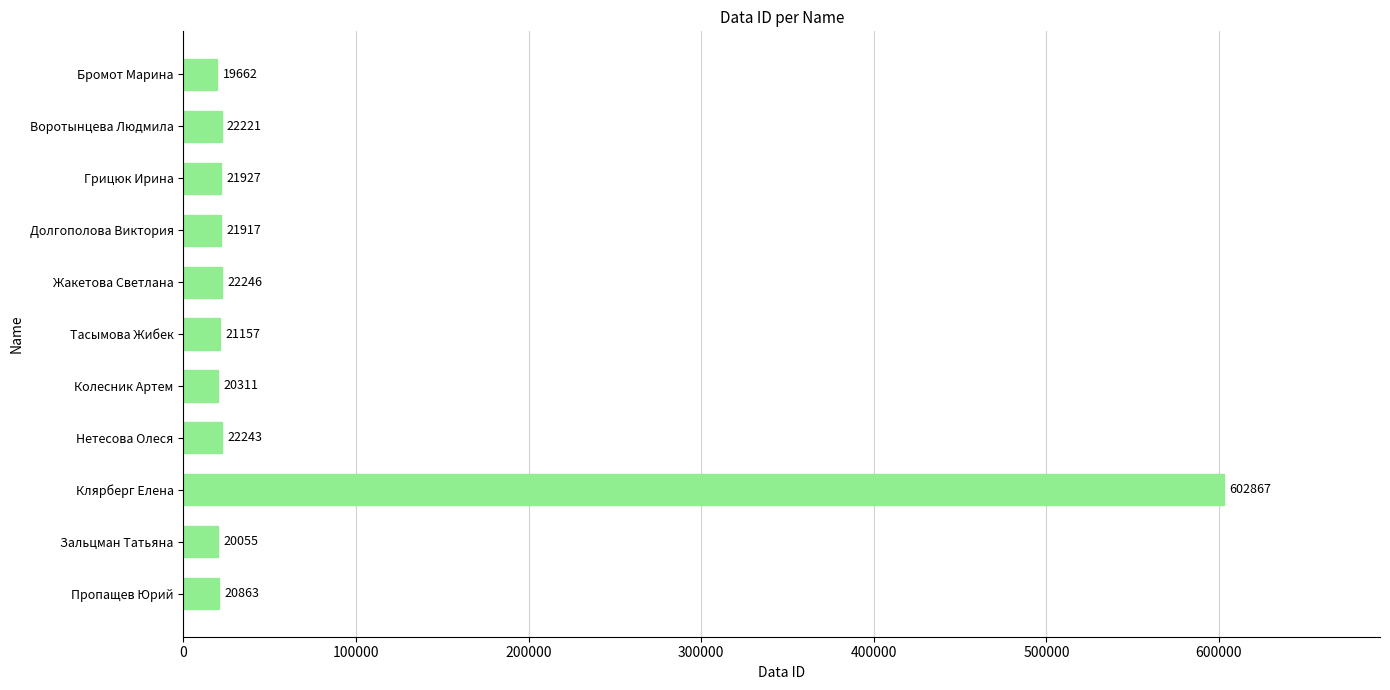

What is the average value?

74134